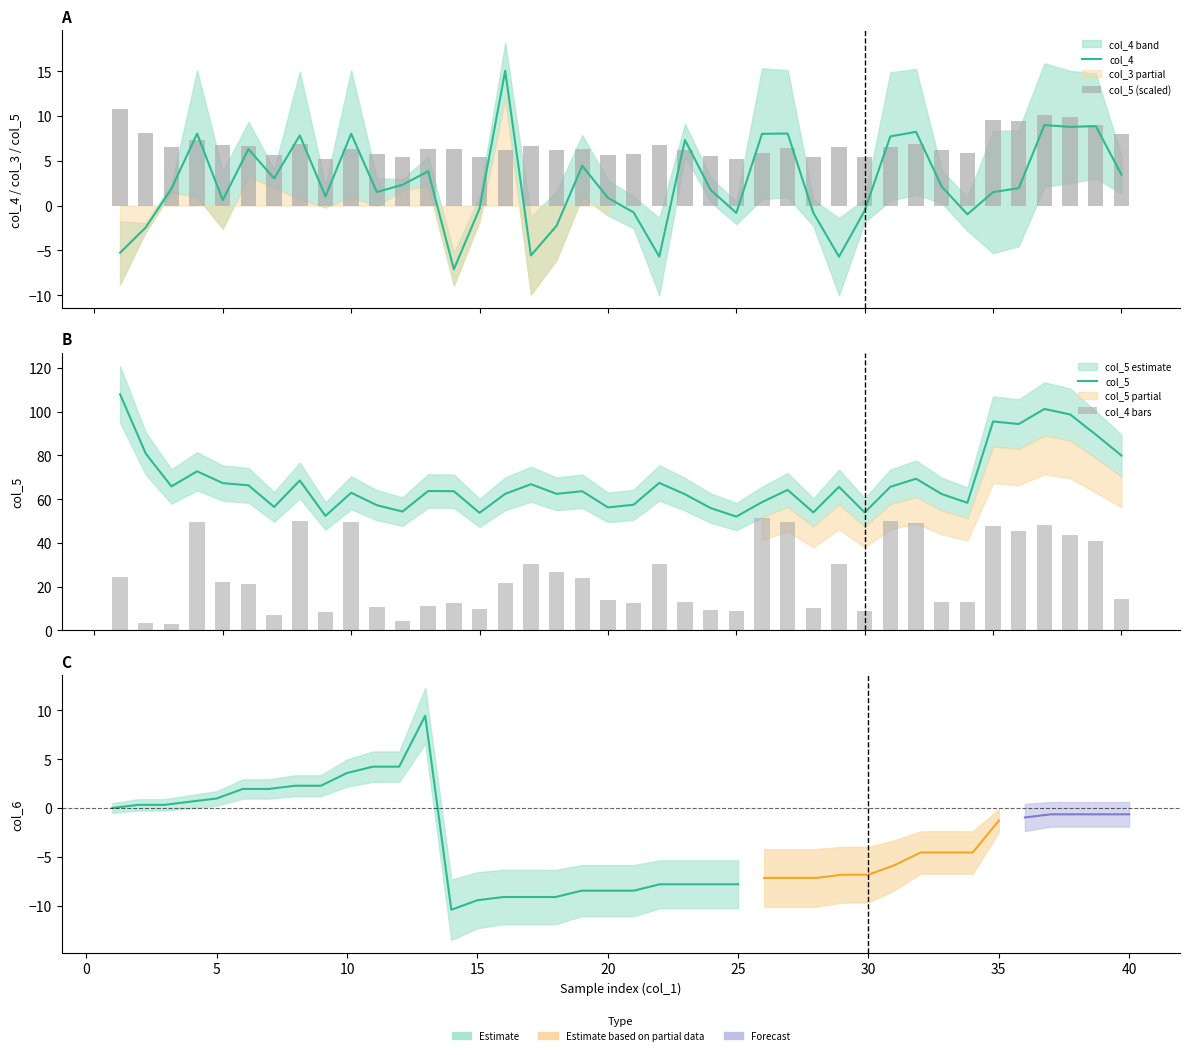

Reading left to right, what are all the values shown in this chart?

col_4: -5.3	-2.4	1.9	8.0	0.6	6.3	3.0	7.8	1.0	8.0	1.5	2.3	3.8	-7.1	-0.3	15.0	-5.6	-2.3	4.4	0.9	-0.8	-5.7	7.3	1.8	-0.8	8.0	8.0	-0.8	-5.7	-0.6	7.7	8.2	2.1	-1.0	1.5	1.9	9.0	8.8	8.9	3.5
col_5 (scaled): 10.8	8.1	6.6	7.3	6.7	6.6	5.6	6.8	5.2	6.3	5.7	5.4	6.4	6.4	5.4	6.2	6.7	6.2	6.4	5.6	5.7	6.7	6.2	5.6	5.2	5.9	6.4	5.4	6.6	5.4	6.6	6.9	6.2	5.8	9.6	9.4	10.1	9.9	8.9	8.0
col_5: 107.9	80.8	65.8	72.7	67.3	66.3	56.4	68.5	52.3	62.9	57.2	54.3	63.7	63.6	53.7	62.4	66.8	62.4	63.6	56.2	57.4	67.4	62.2	55.9	52.0	58.6	64.2	53.9	65.6	53.9	65.6	69.3	62.3	58.3	95.5	94.3	101.2	98.7	89.5	79.9
col_4 bars: 24.6	3.5	2.8	49.6	22.3	21.4	7.0	50.0	8.5	49.6	10.8	4.4	11.3	12.6	9.8	21.8	30.5	26.8	24.0	13.8	12.4	30.2	12.8	9.5	8.8	51.2	49.5	10.3	30.2	9.0	50.1	49.2	12.8	13.0	47.7	45.4	48.3	43.8	41.0	14.5